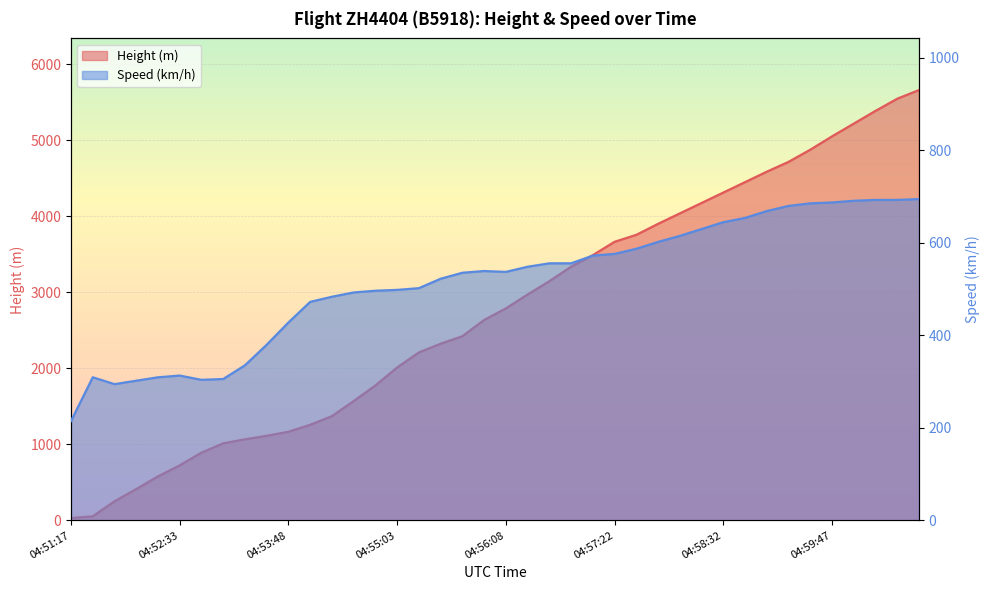

What is the sum of the Height values at 04:56:22 and 04:53:48?

4137.7